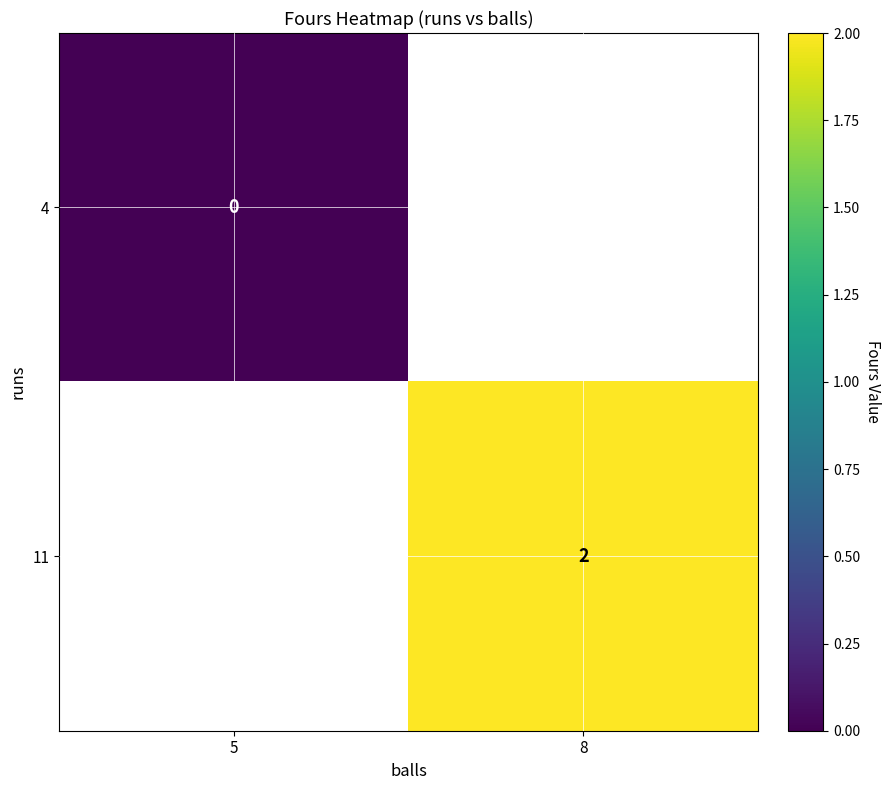

True or false: 11 has a value of 2 at 8.

True